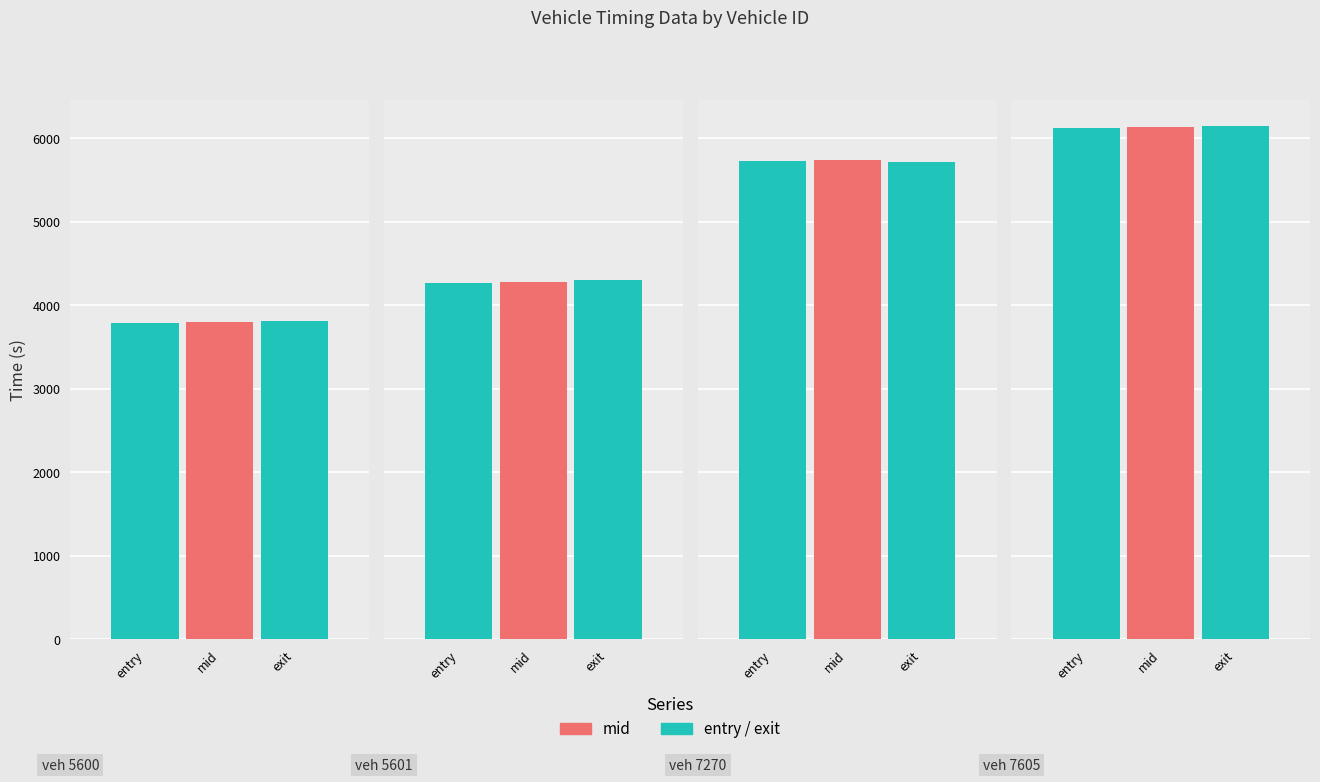

What is the difference between the exit values at 7270 and 7605?

424.3